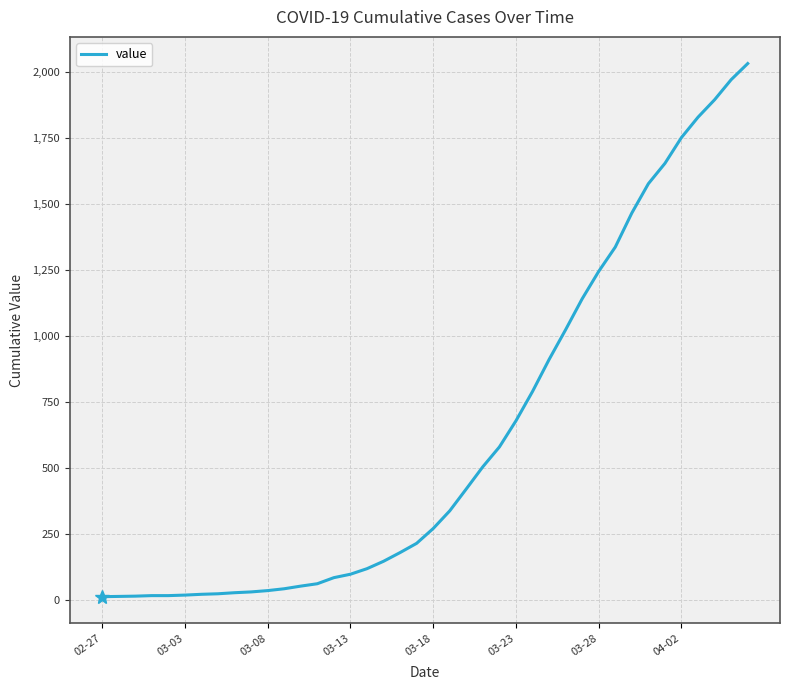

What is the maximum value shown in the chart?

2032